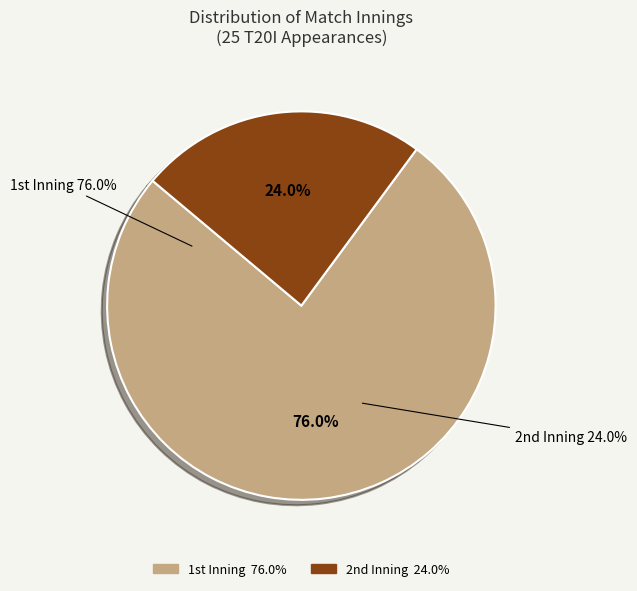

Which category has the biggest portion of the pie?

1st Inning